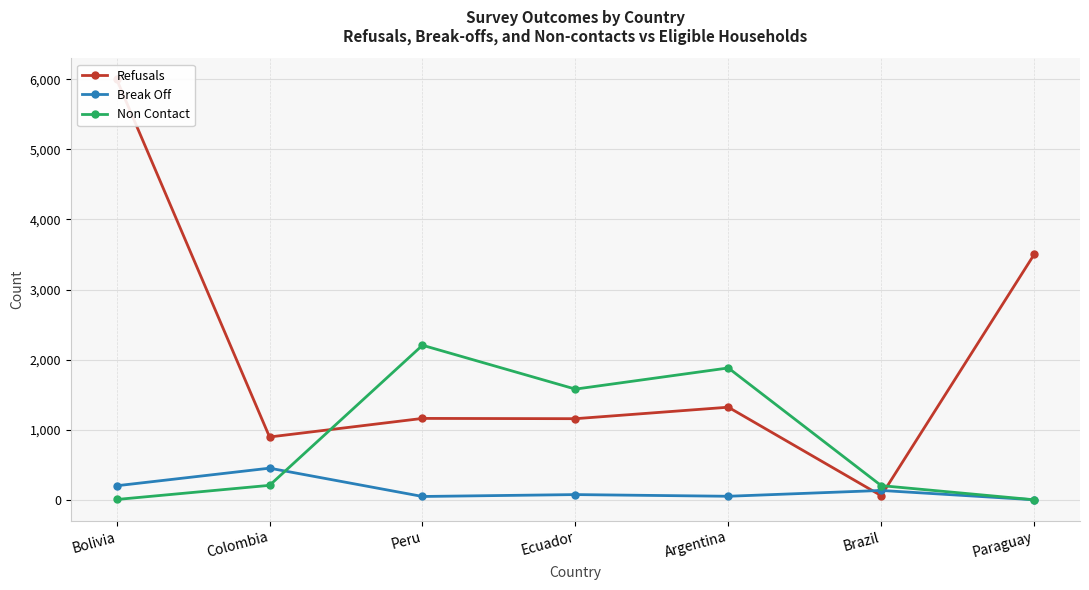

Which series changed the most between Bolivia and Brazil?

Refusals